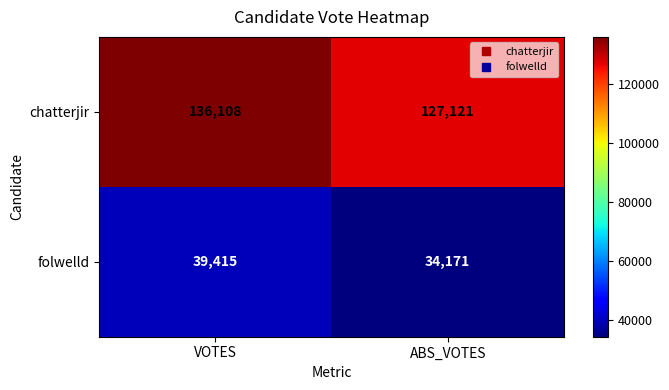

What is the difference between the folwelld values at ABS_VOTES and VOTES?

5244